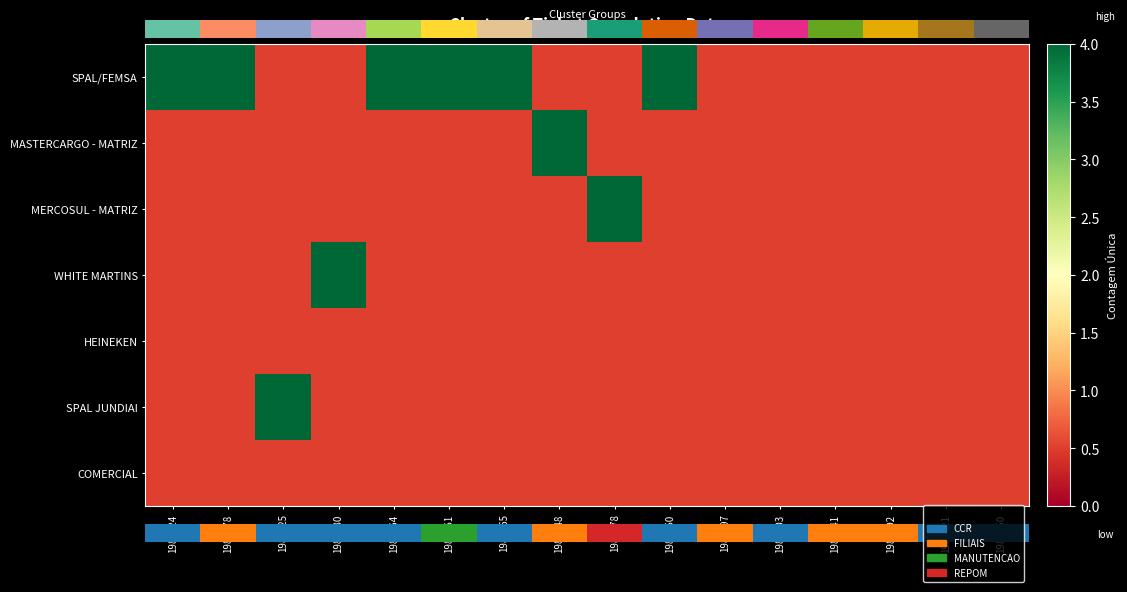

Which series has the widest spread of values?

SPAL/FEMSA